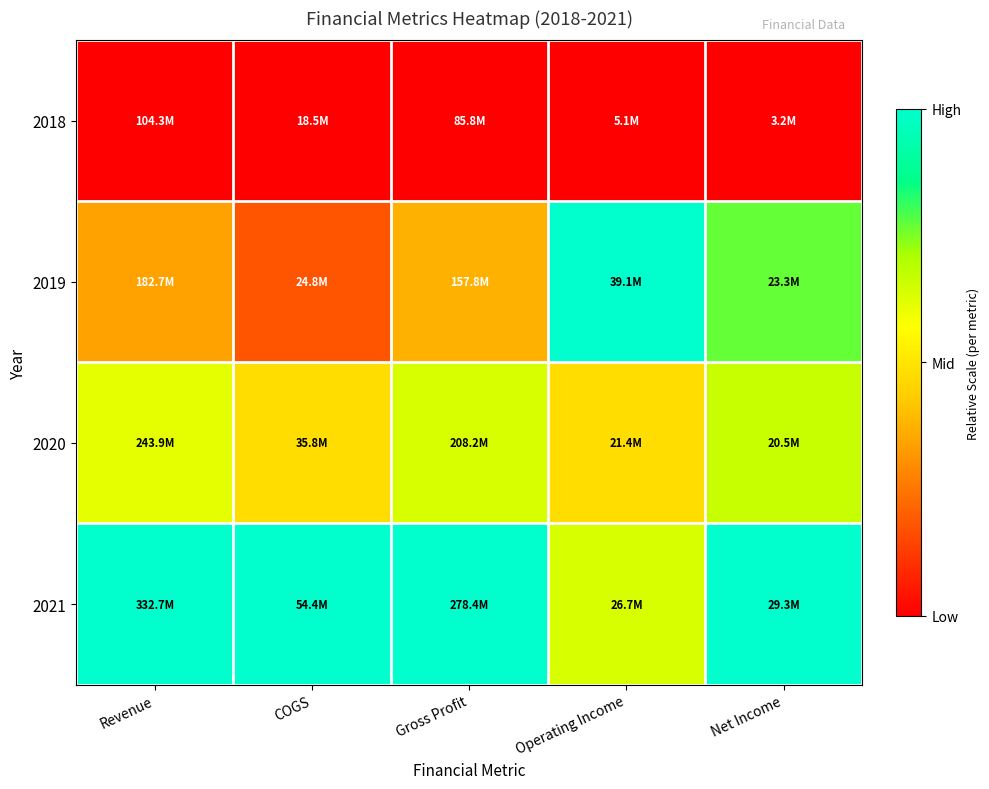

At how many categories does at least one series exceed 0?

5